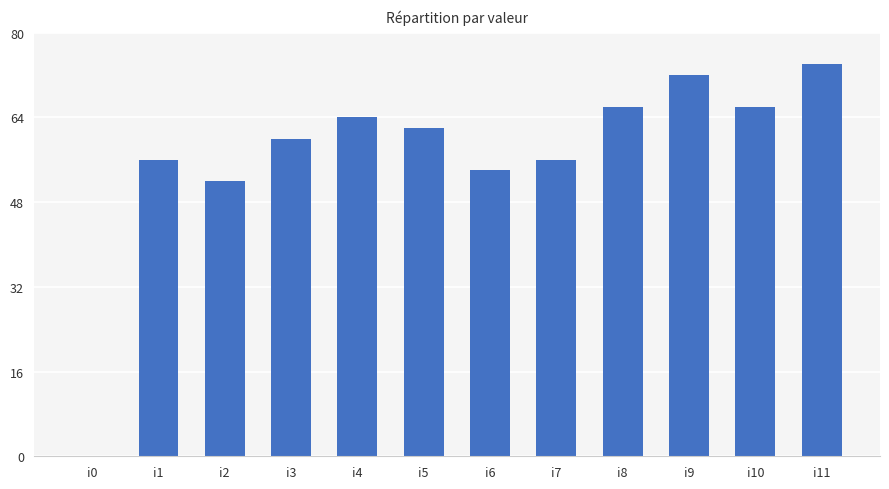

True or false: the data shows 32 at i2.

False